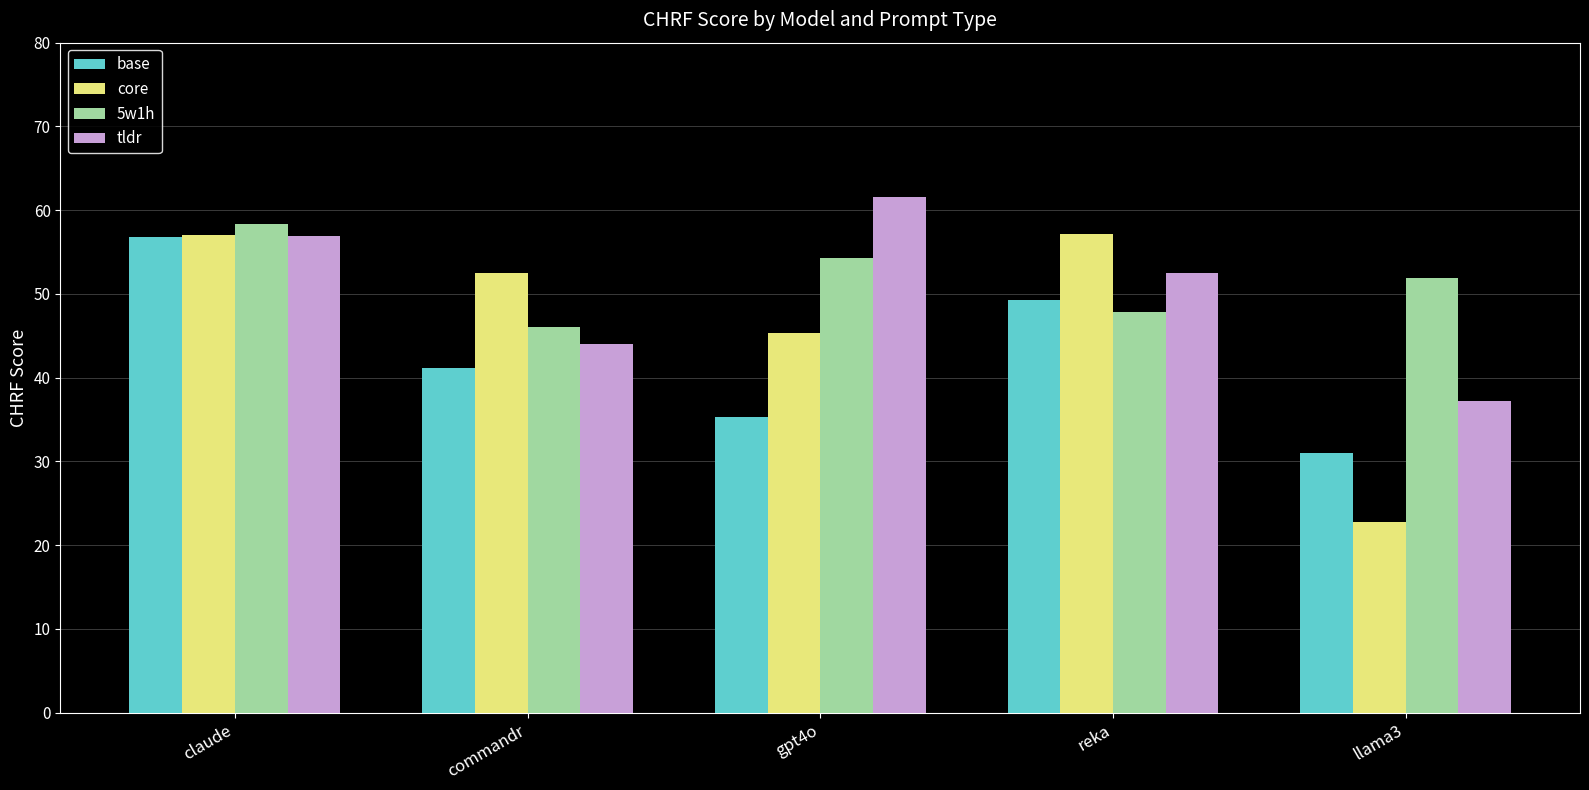

Reading left to right, what are all the values shown in this chart?

base: 56.8	41.2	35.3	49.2	30.9
core: 57.1	52.5	45.3	57.1	22.8
5w1h: 58.3	46.1	54.3	47.8	51.9
tldr: 57.0	44.0	61.6	52.5	37.2